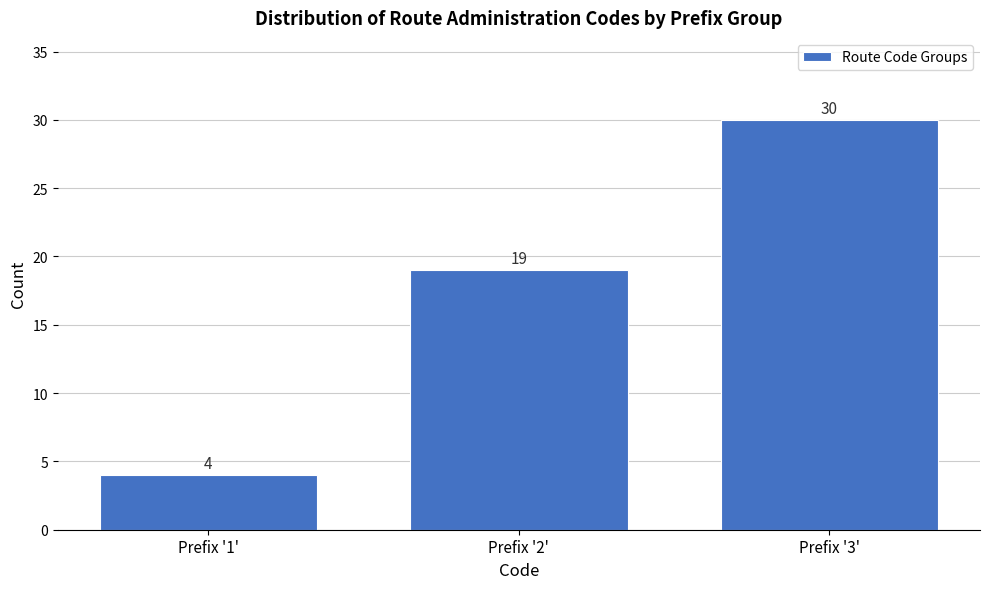

Reading left to right, list all the values displayed in this chart.

Prefix '1'=4	Prefix '2'=19	Prefix '3'=30